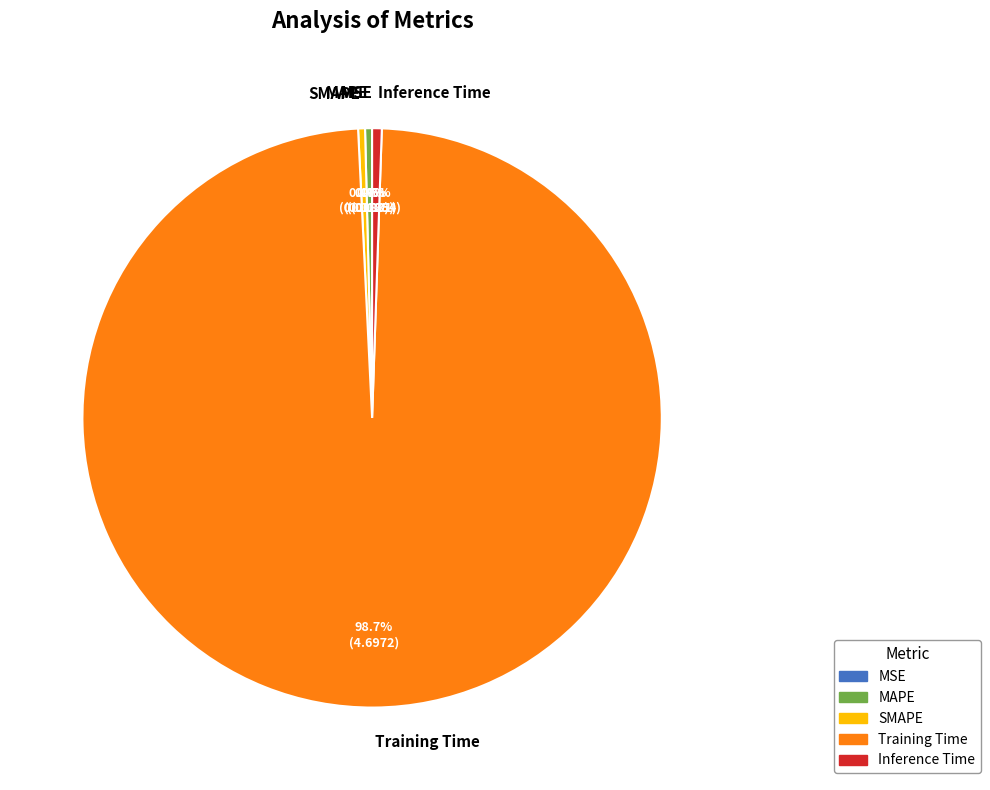

Is the sum of SMAPE and Inference Time greater than half?

No